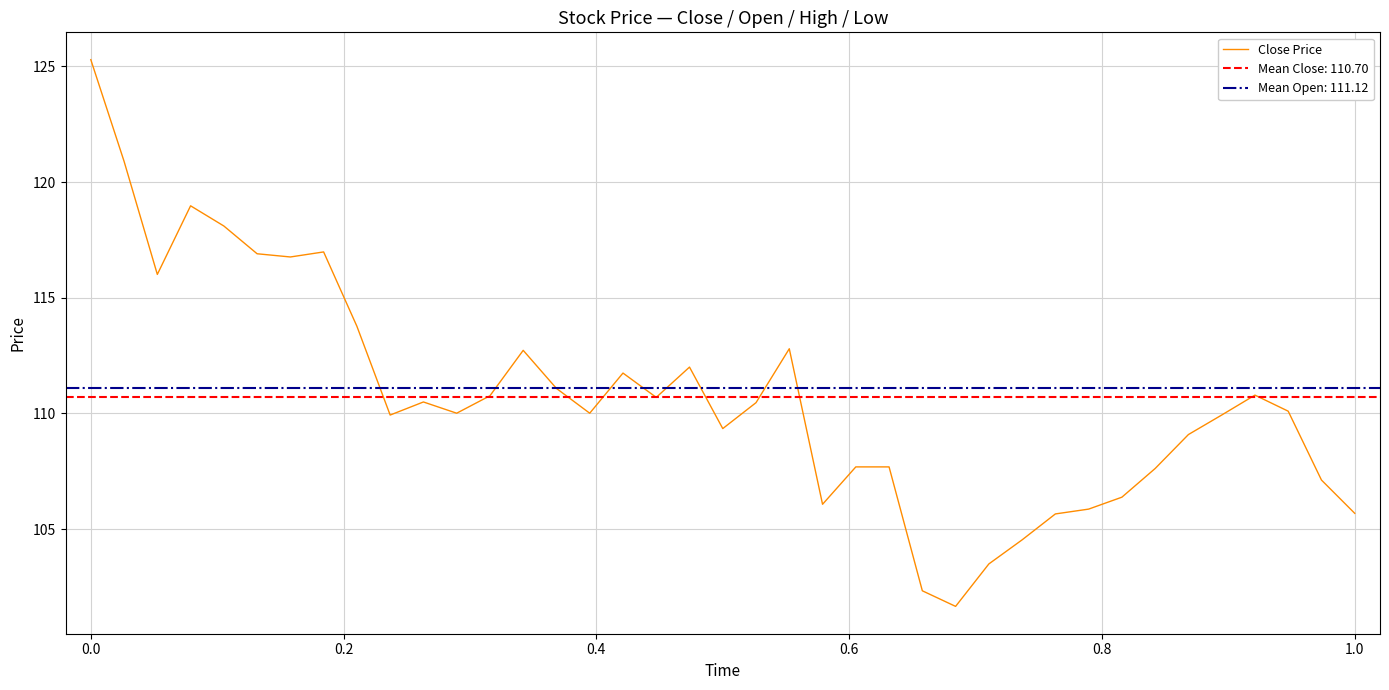

What is the difference between the second highest and minimum values?

19.2